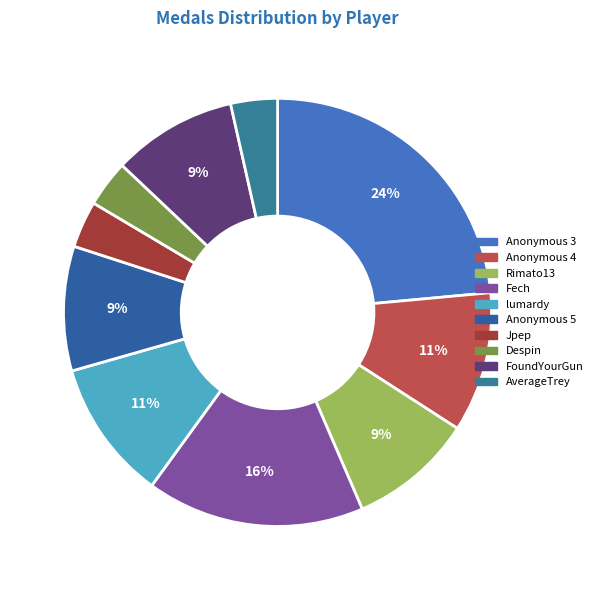

Does Anonymous 3 represent more than half of the total?

No